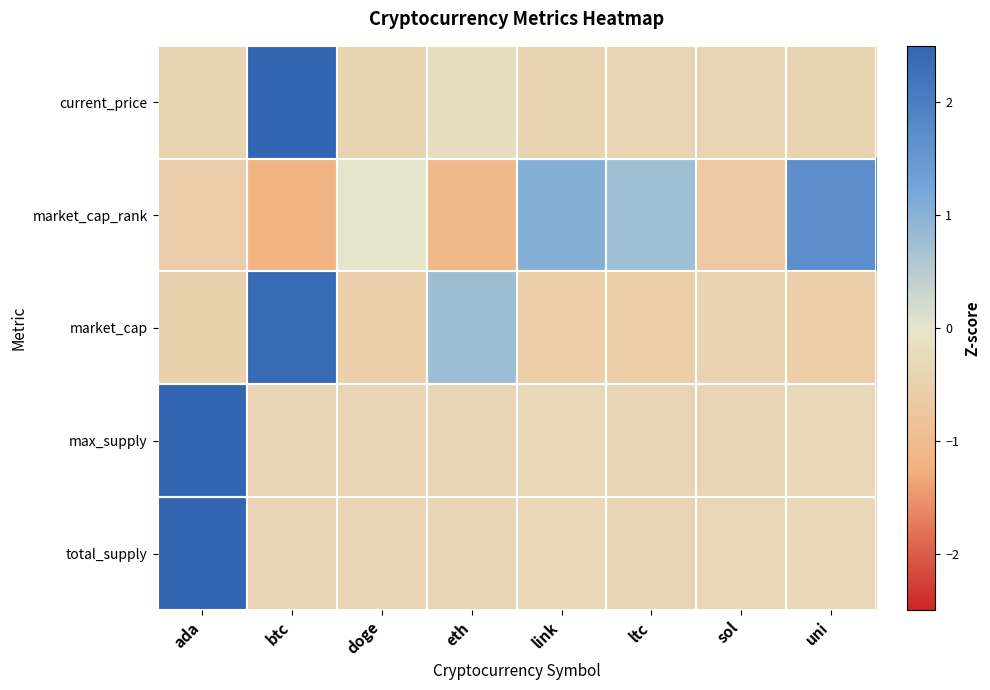

At which category is the sum across all series the highest?

ada